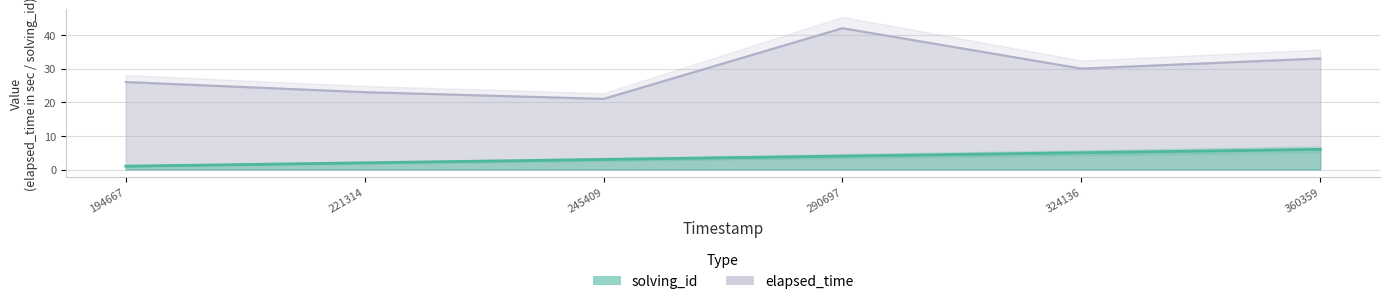

Is it true that solving_id equals 2 at 221314?

True